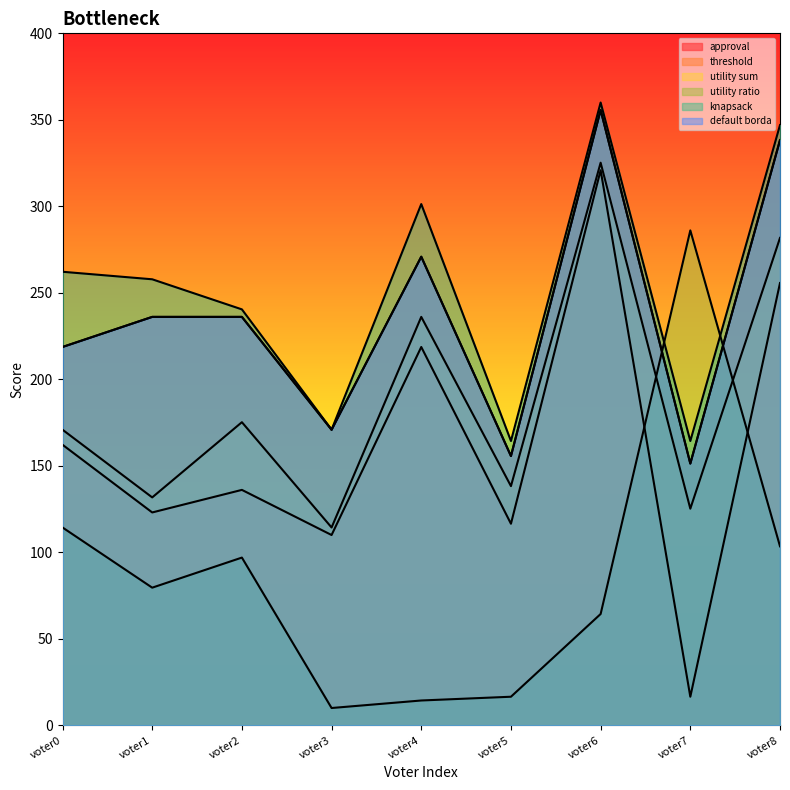

At voter1, list the series in order from smallest to largest.

utility ratio, approval, utility sum, threshold, default borda, knapsack